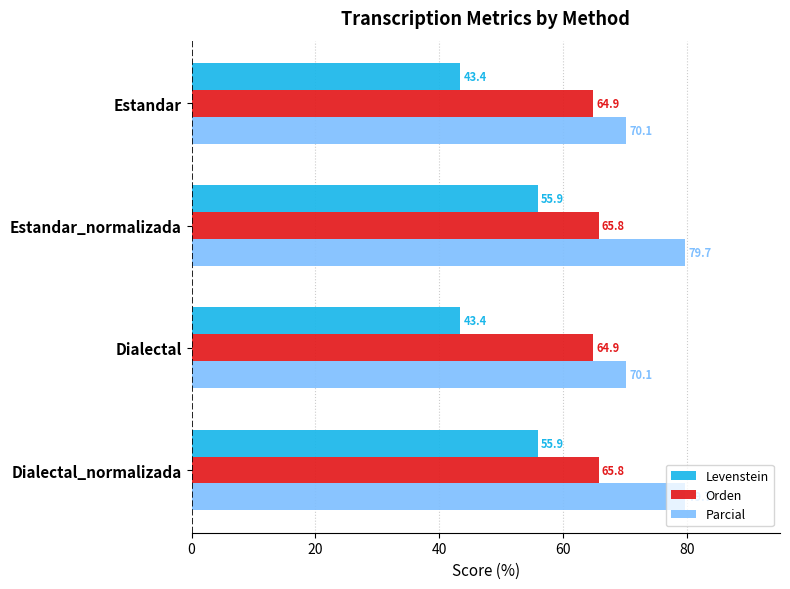

What value does the Parcial series have at Estandar_normalizada?

79.7